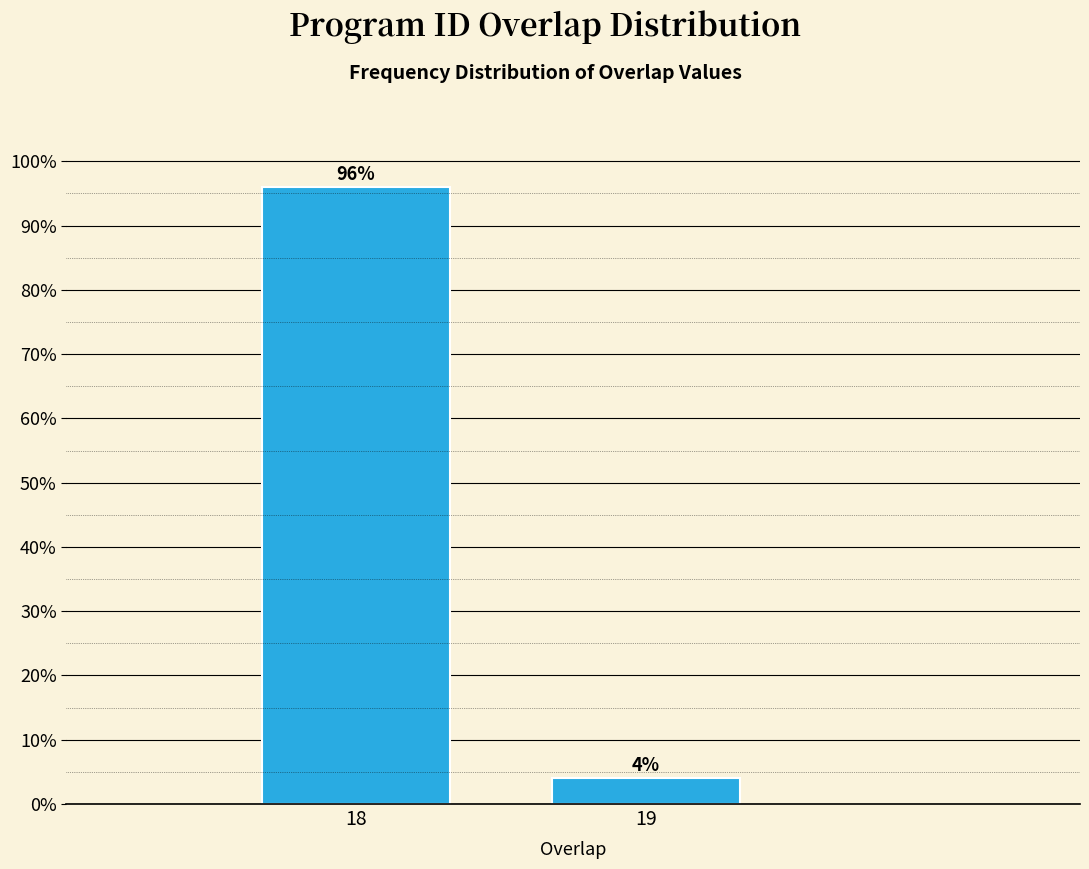

Reading left to right, list all the values displayed in this chart.

18=96	19=4